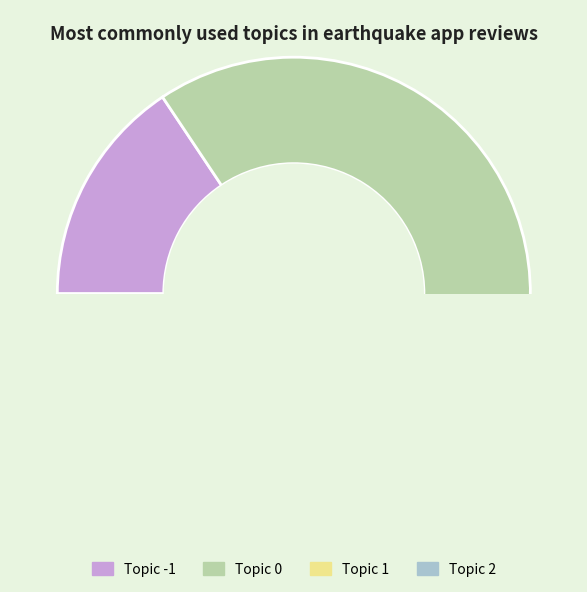

Count the number of slices in the pie.

4